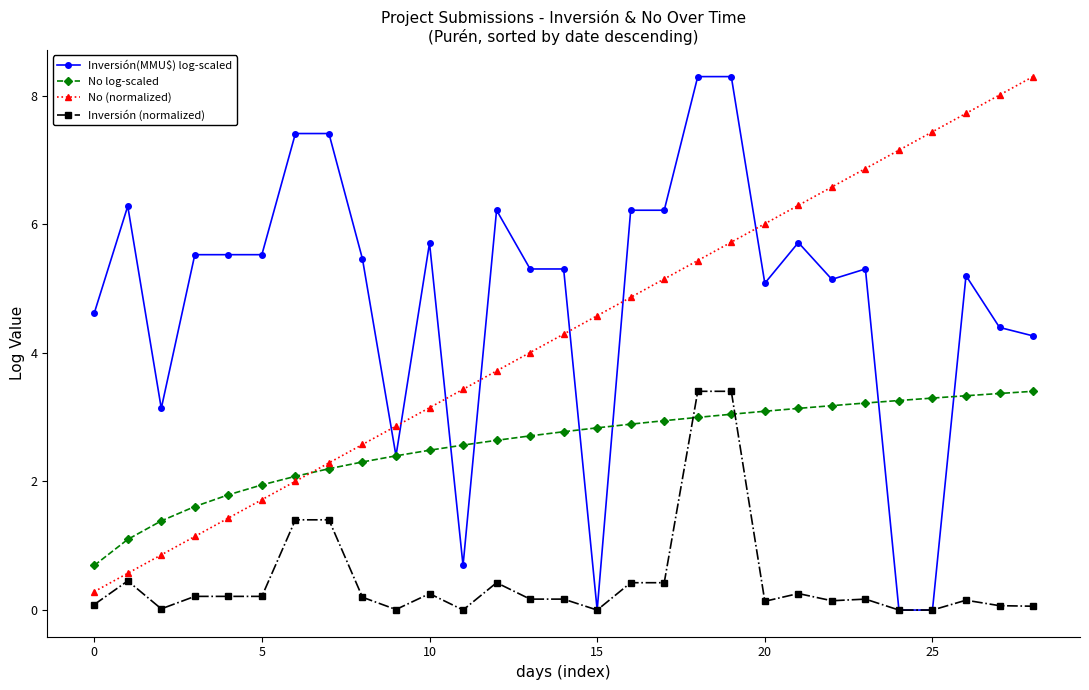

What is the value of the Inversión (normalized) point at the 6th from the left?

0.2